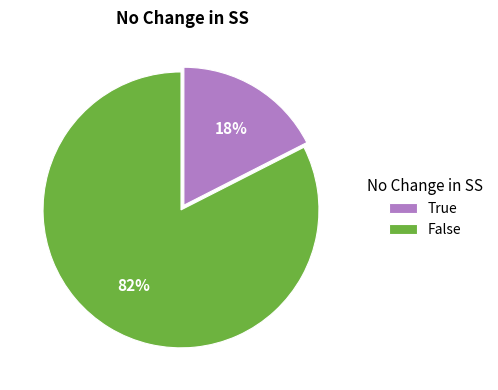

How many slices are in this pie chart?

2